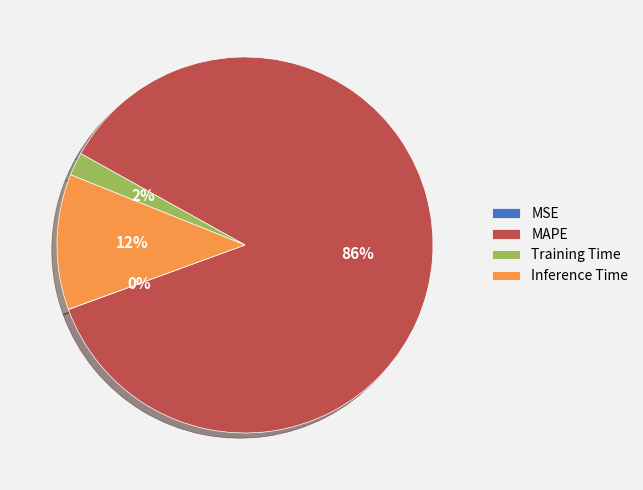

To the nearest percent, what portion does Training Time represent?

2%